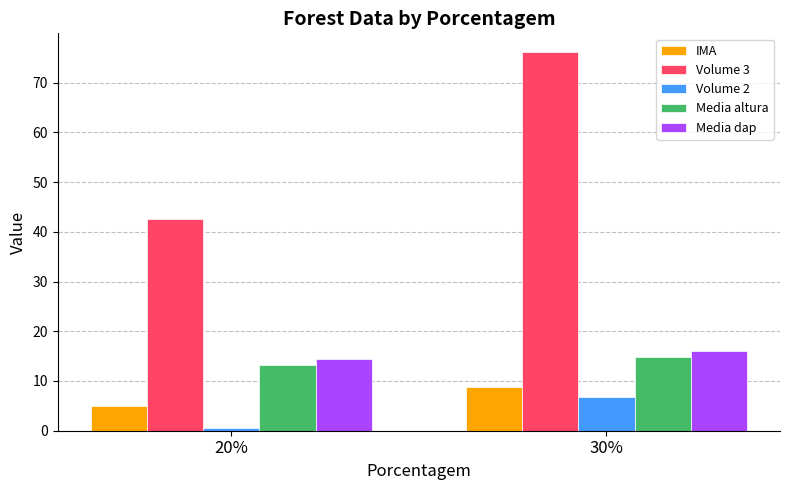

What are all the series names shown in the legend?

IMA, Volume 3, Volume 2, Media altura, Media dap